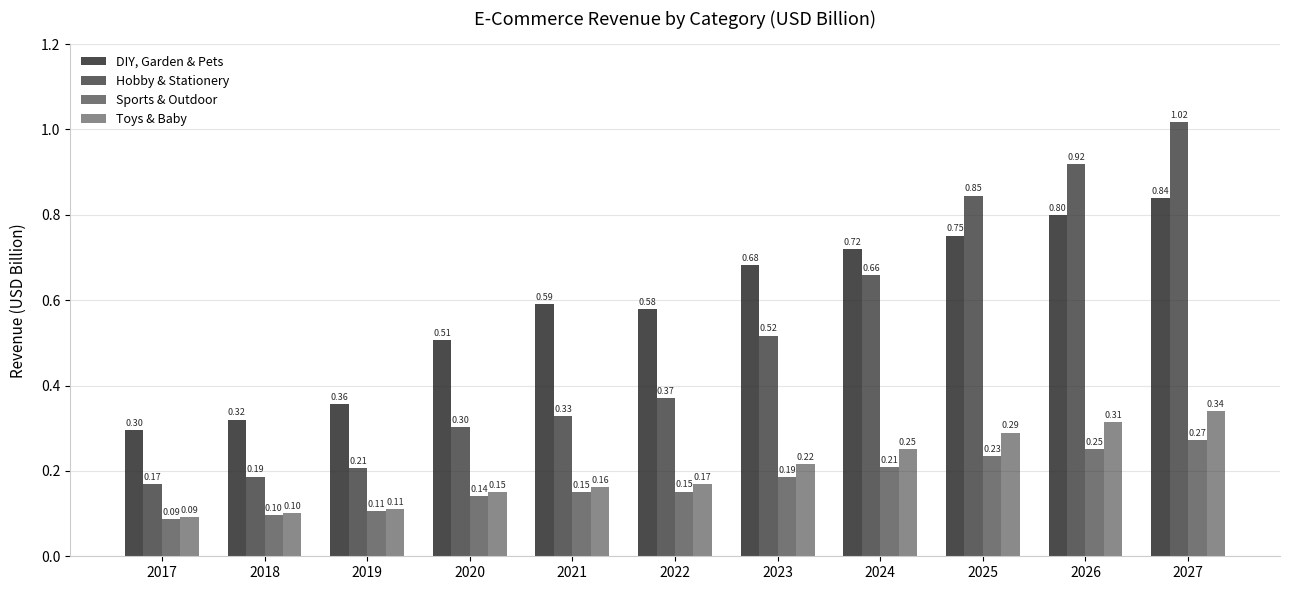

How many series are shown in this chart?

4